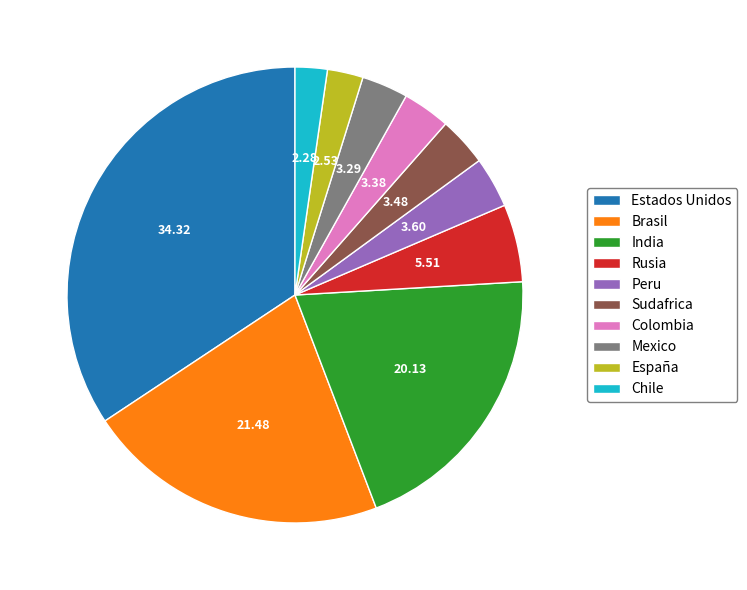

Is there a majority slice in this chart?

No